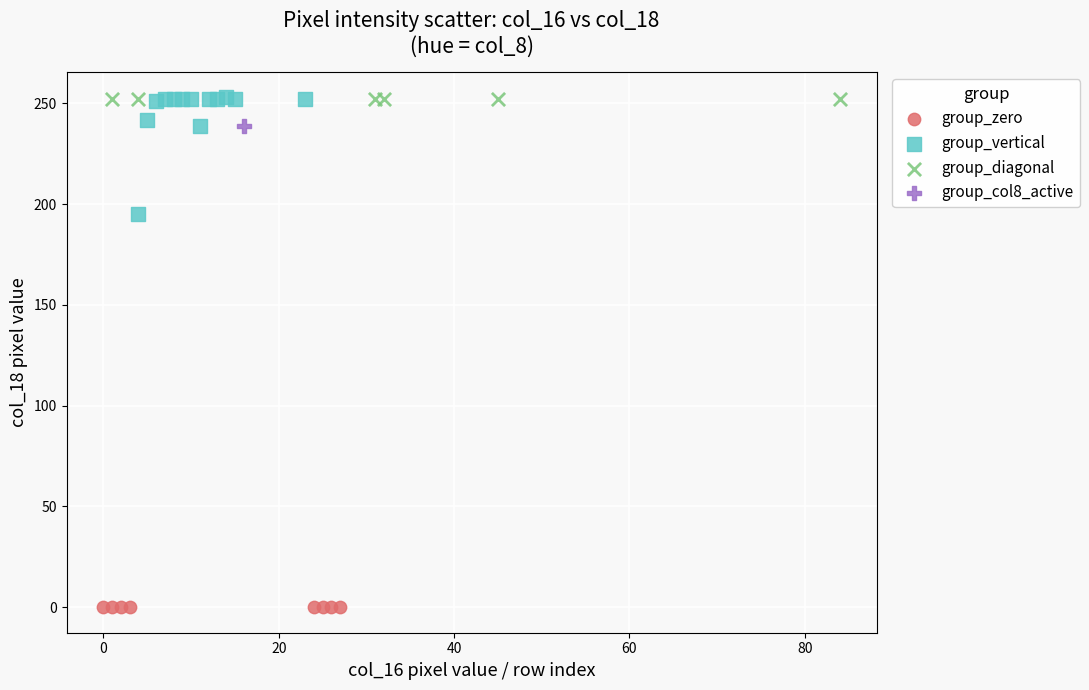

What are all the series names shown in the legend?

group_zero, group_vertical, group_diagonal, group_col8_active